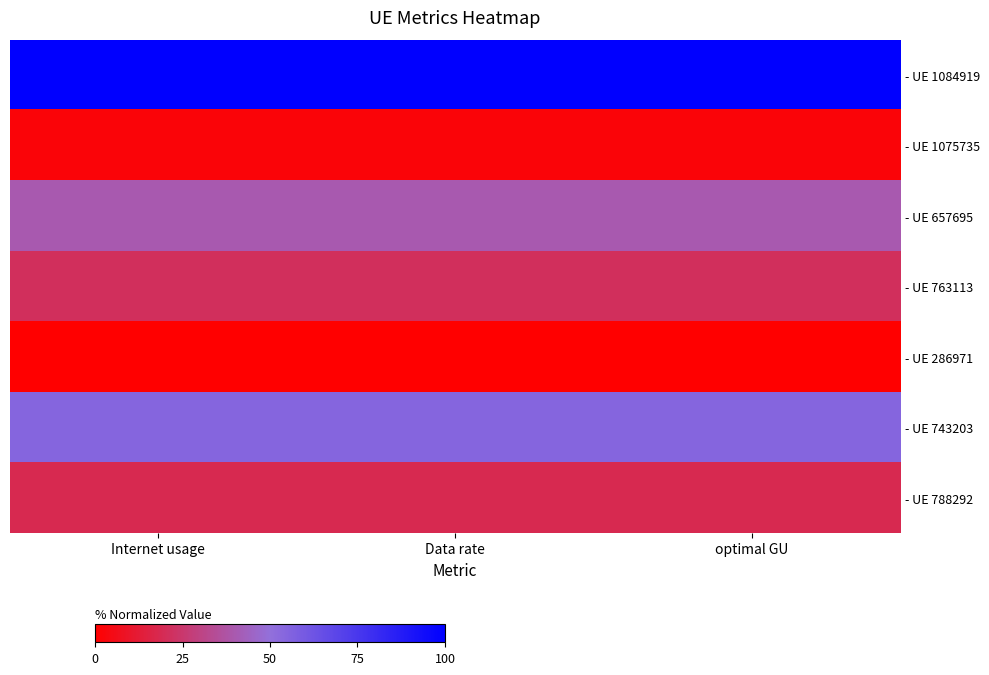

Which category has the lowest value across all series?

Internet usage